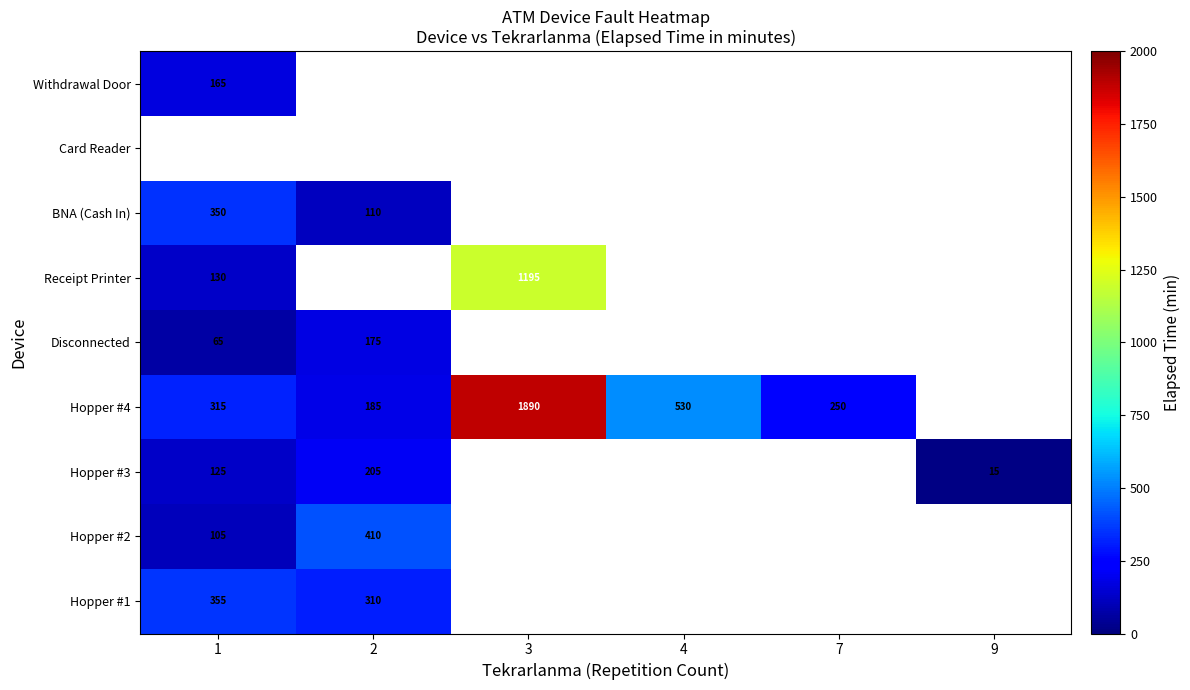

What is the minimum value shown in the chart?

15.0